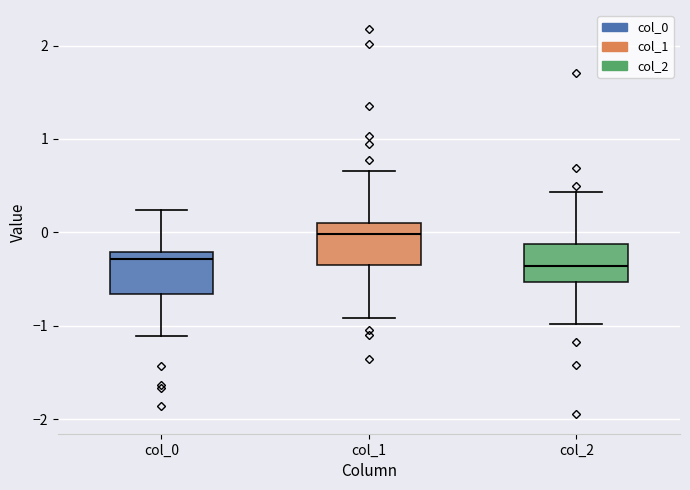

Where does the upper whisker of the box for col_1 end on the y-axis? The values are not printed on the chart, so give them approximately, as read against the axis.

0.7